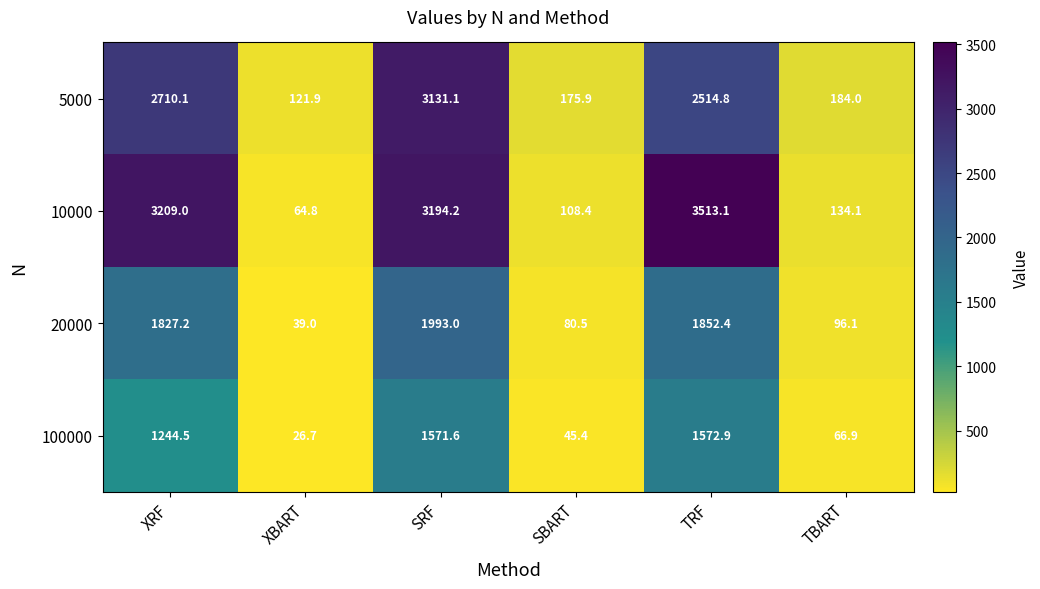

Reading left to right, what are all the values shown in this chart?

5000: 2710.1	121.9	3131.1	175.9	2514.8	184.0
10000: 3209.0	64.8	3194.2	108.4	3513.1	134.1
20000: 1827.2	39.0	1993.0	80.5	1852.4	96.1
100000: 1244.5	26.7	1571.6	45.4	1572.9	66.9